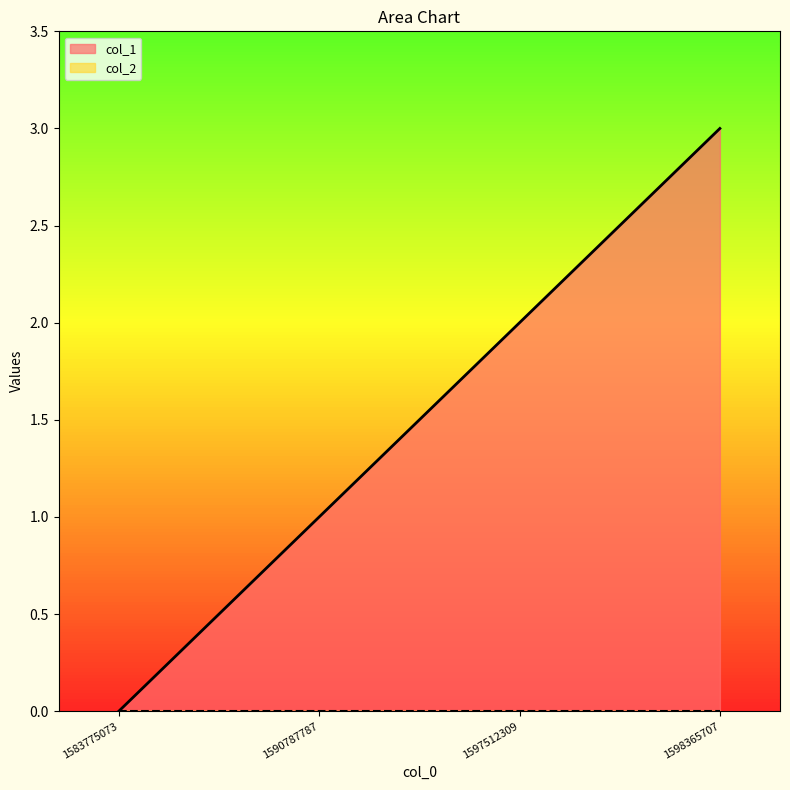

True or false: the data shows -2 at 1583775073.

False